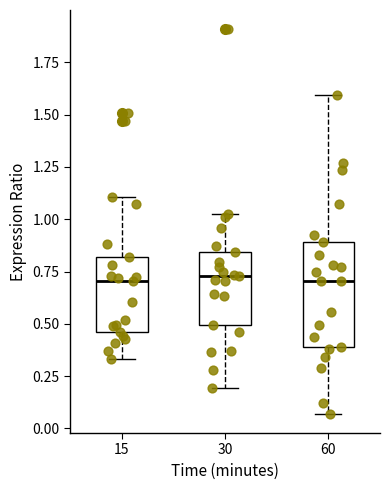

Reading left to right, read every box against the y-axis: the position of its median line, the range the box covers, and the ends of its whiskers. The values are not printed on the chart, so give them approximately, as read against the axis.

15: median 0.70, box 0.45 to 0.80, whiskers 0.35 to 1.10
30: median 0.75, box 0.50 to 0.85, whiskers 0.20 to 1.05
60: median 0.70, box 0.40 to 0.90, whiskers 0.05 to 1.60